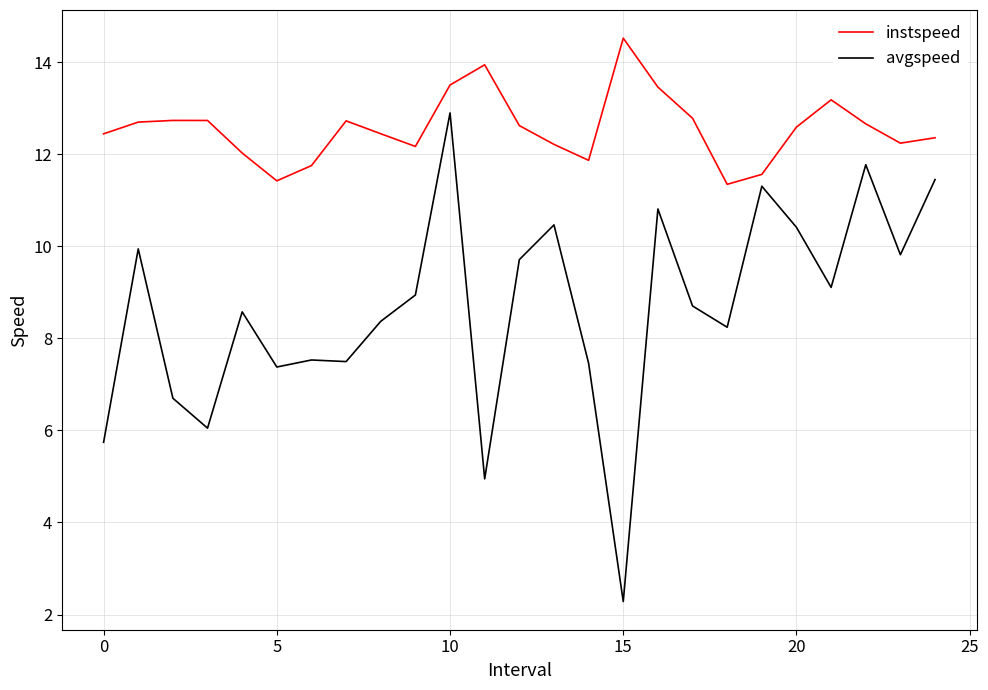

True or false: instspeed and avgspeed intersect in this chart.

False